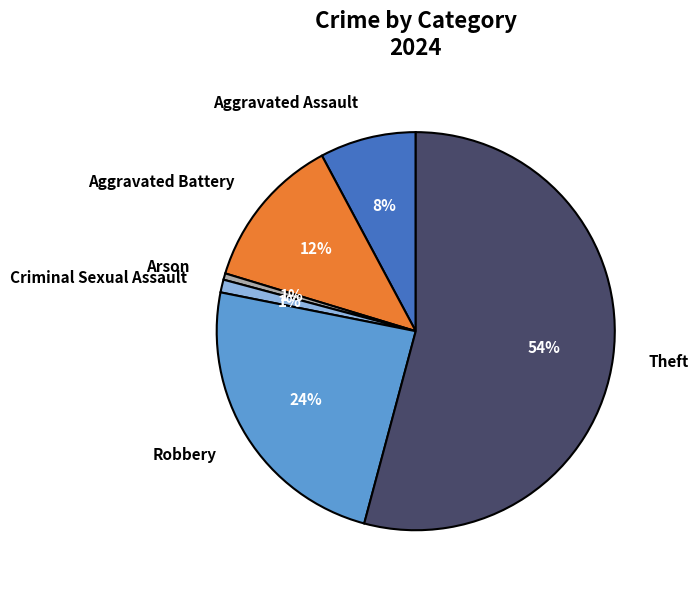

Which slice is the largest?

Theft